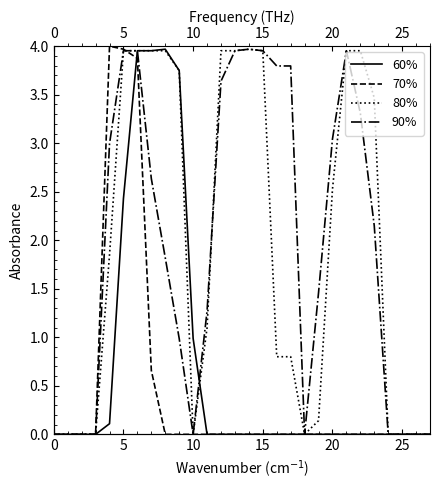

Which series has the largest total across all categories?

90%